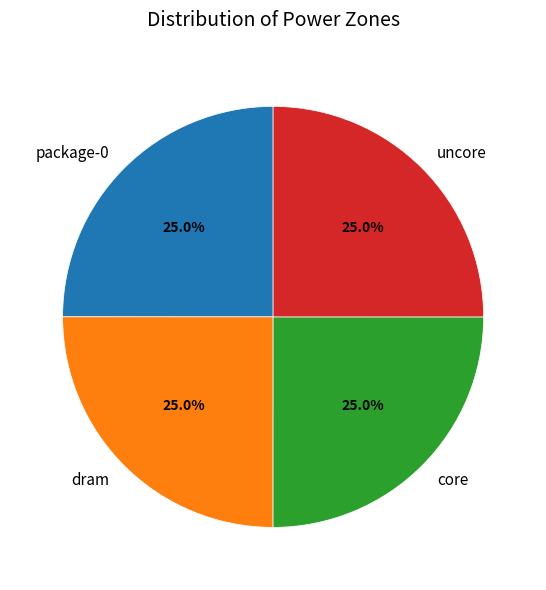

What is the ratio of the value at package-0 to the value at dram?

1.0